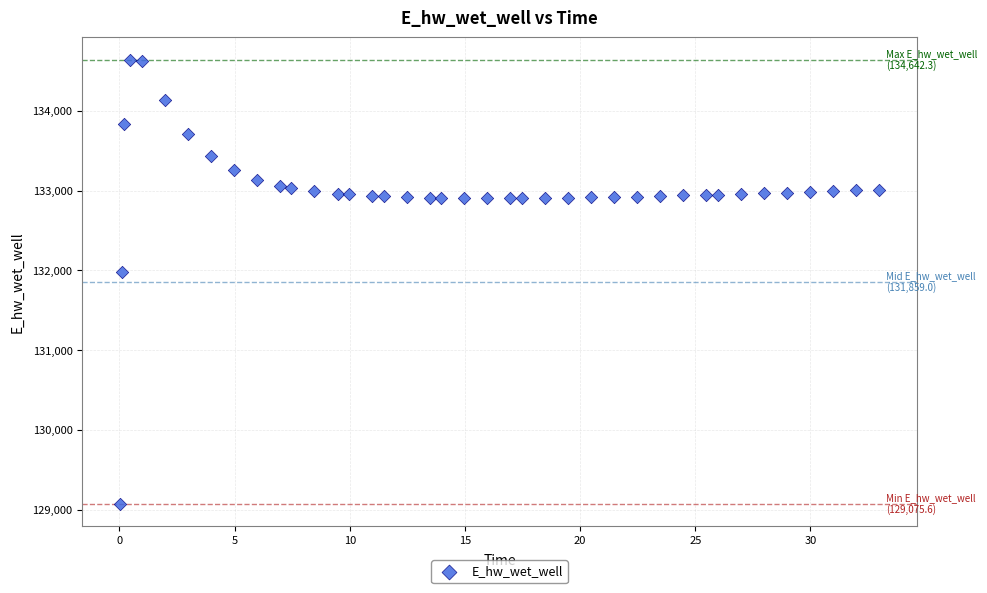

What is the range of Y values (max minus min)?

5566.7